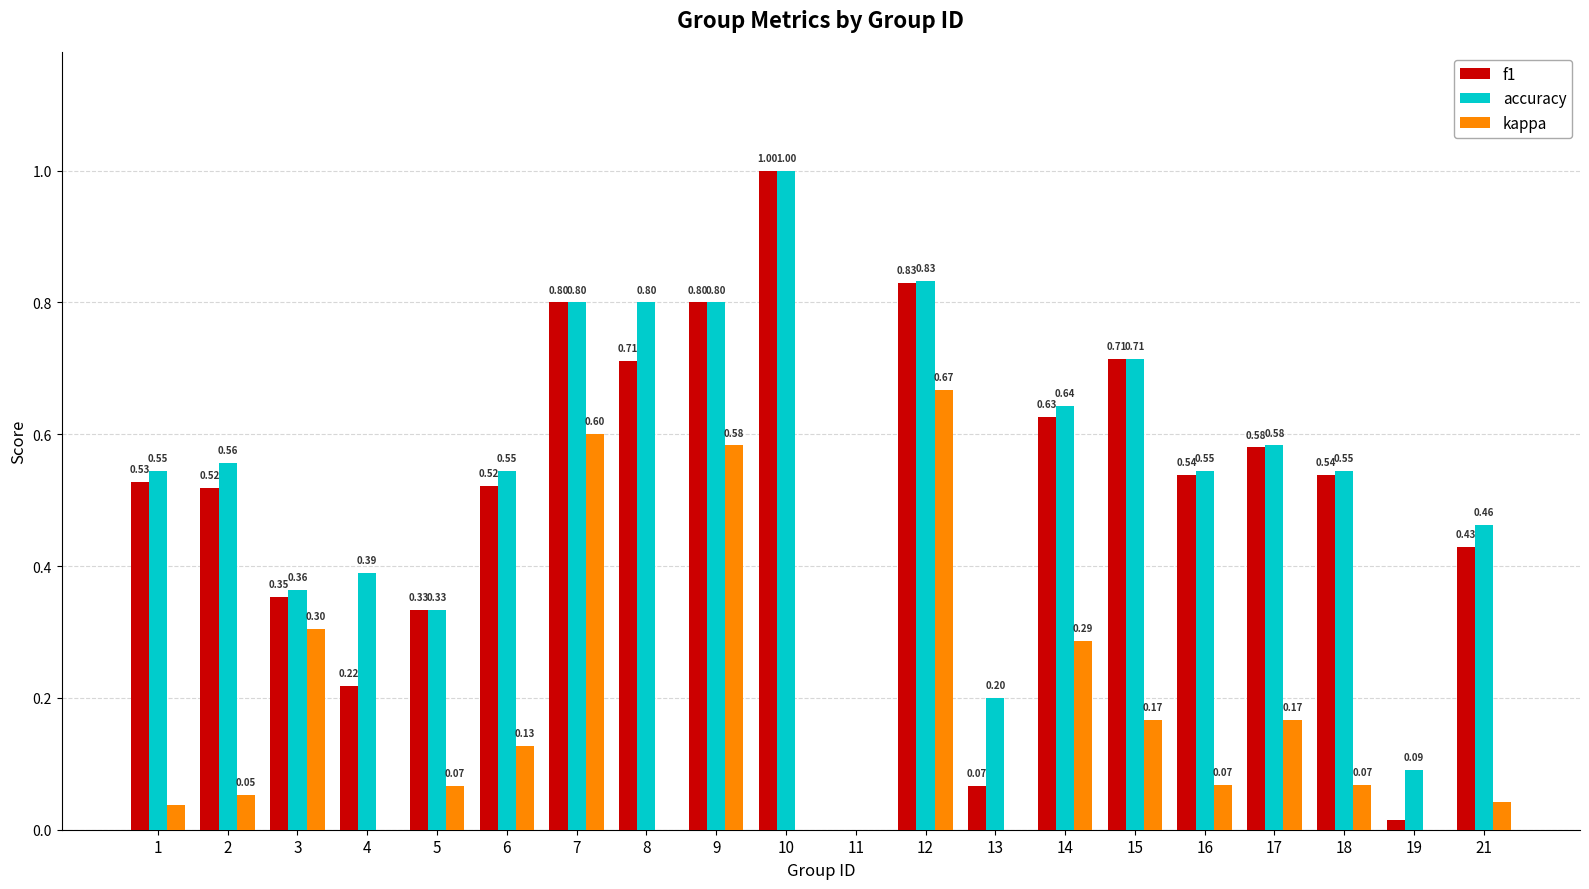

Which series changed the most between 3 and 9?

f1